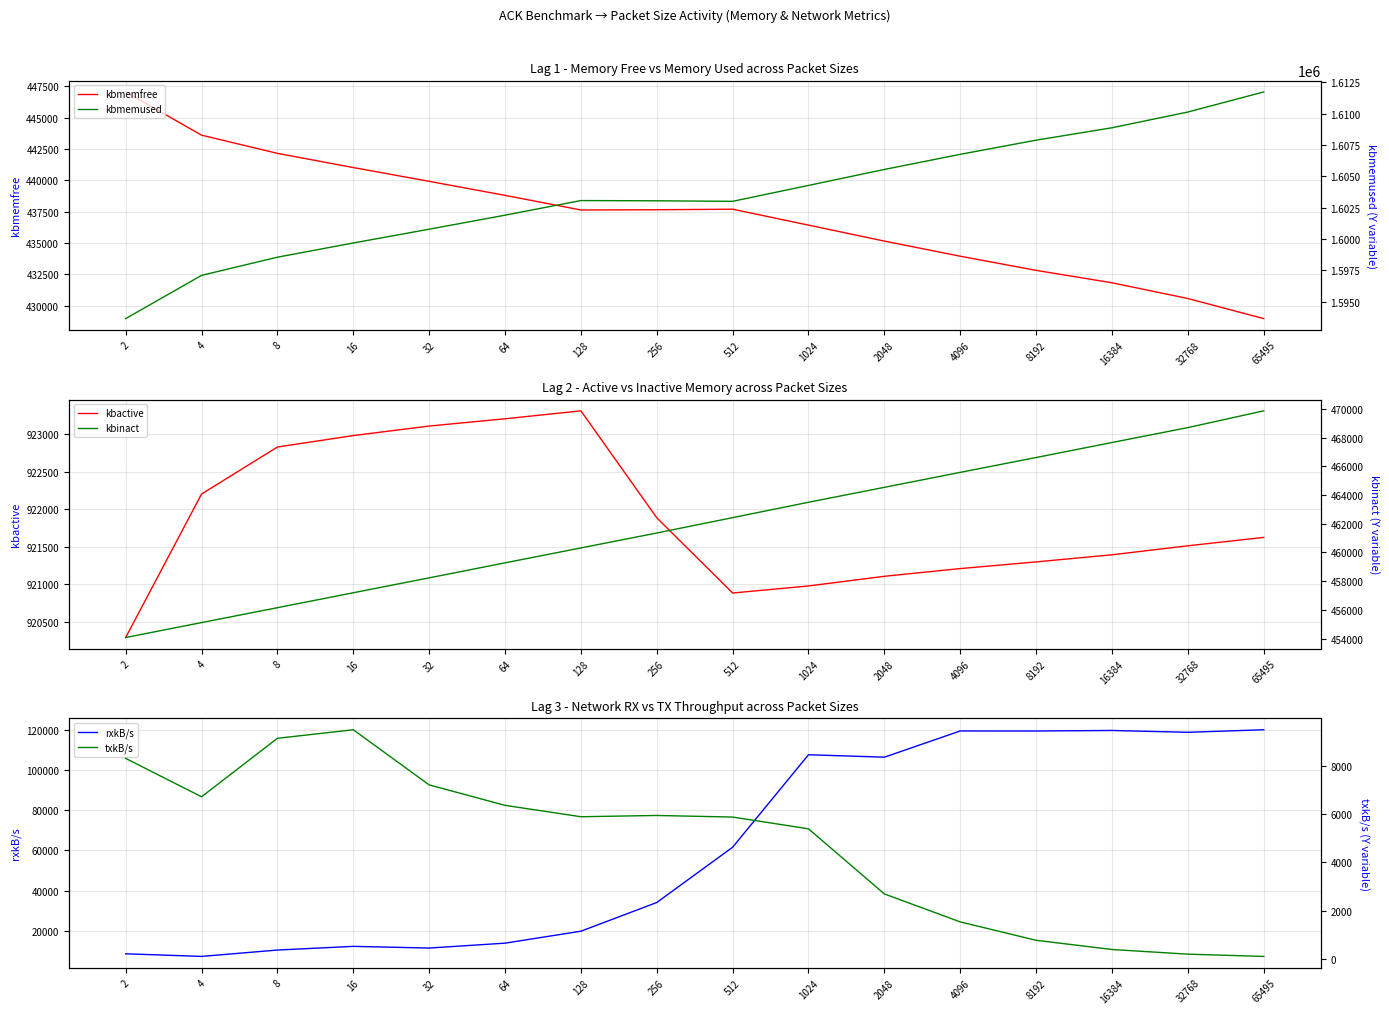

True or false: kbinact and kbmemused cross at least once.

False